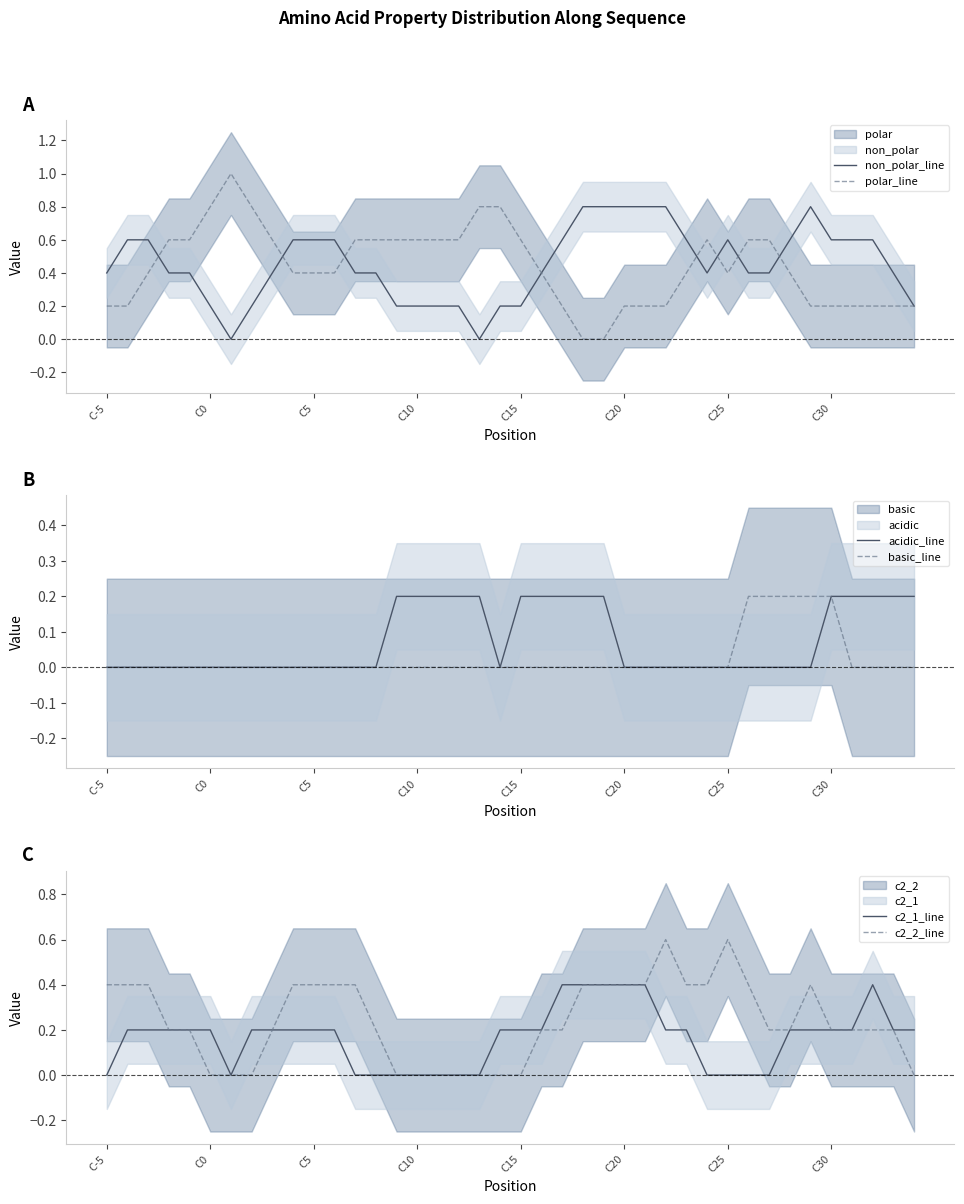

What is the difference between the polar_line values at 23 and 27?

0.2